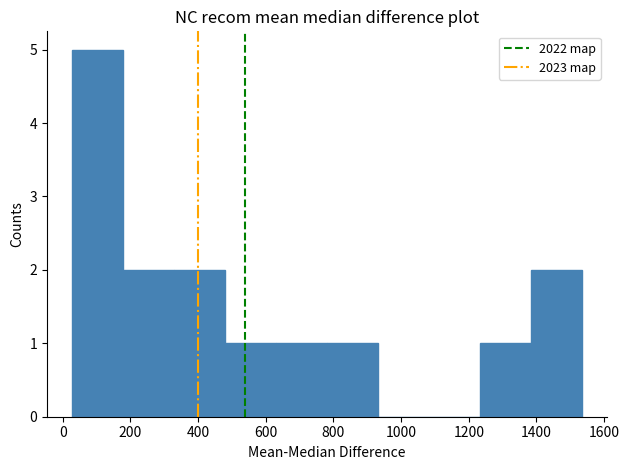

How tall is the bar that spans 640 to 780 on the x-axis? Neither the bar edges nor the heights are printed on the chart, so give them approximately, as read against the axes.

1